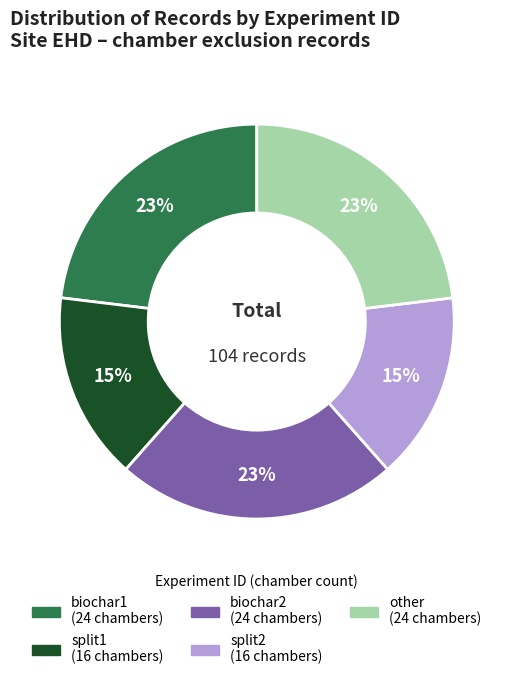

Is there a majority slice in this chart?

No